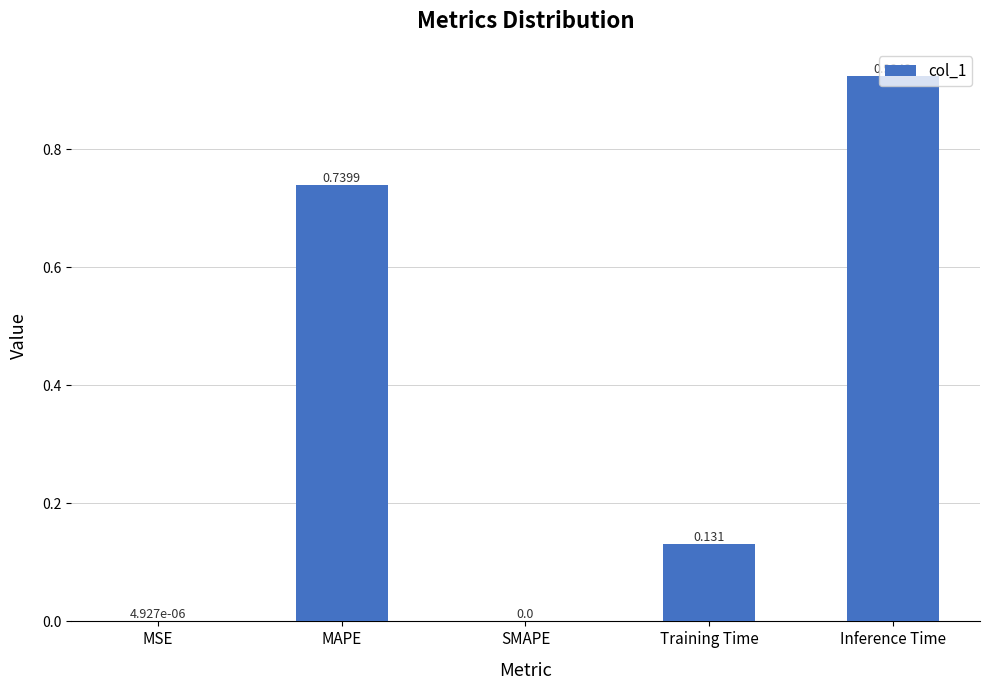

Which label corresponds to the largest value in the chart?

Inference Time